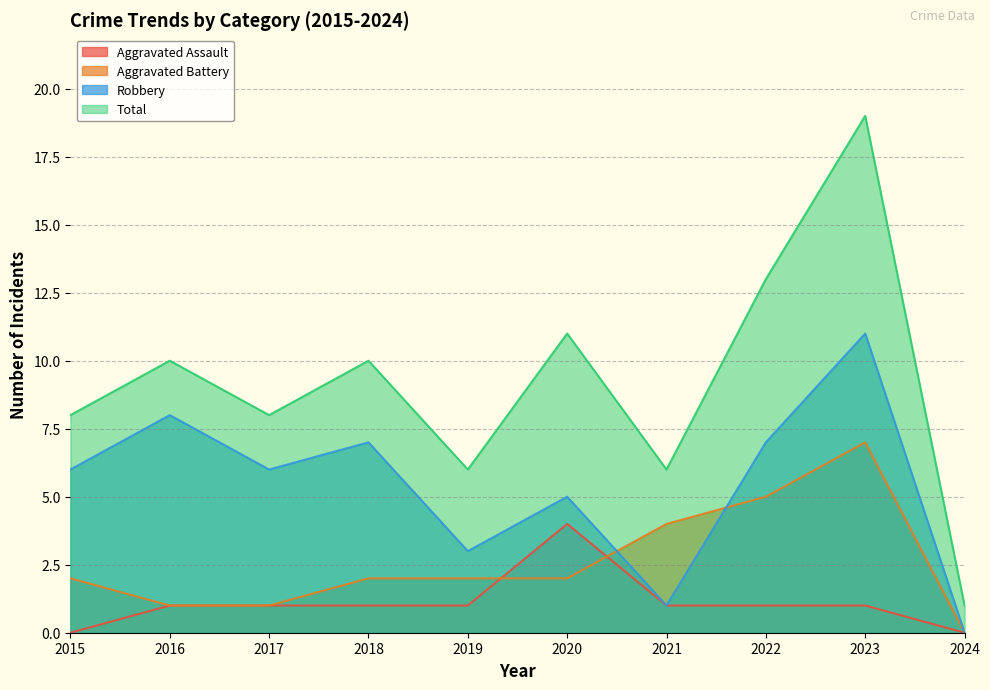

What is the value of the Total point at the 6th from the left?

11